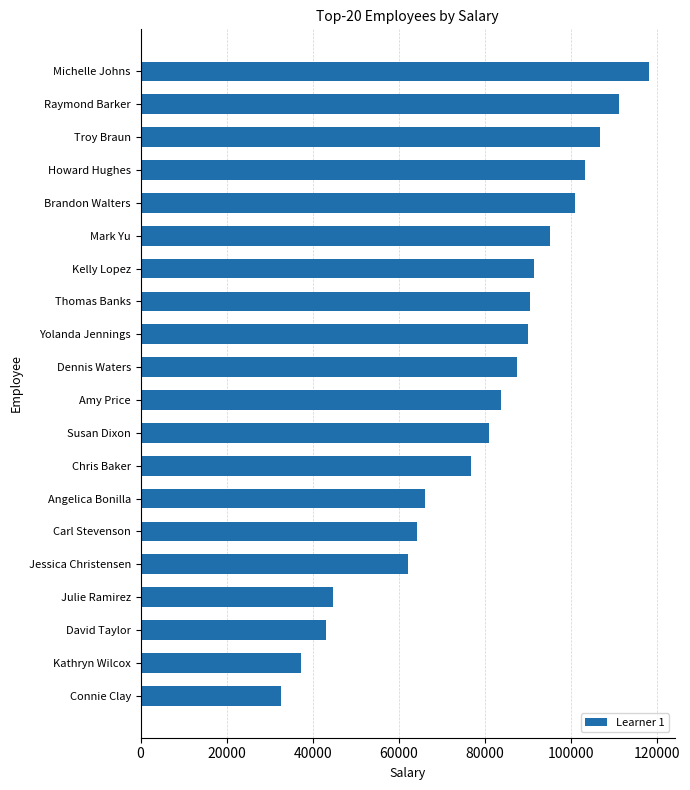

Is it true that the value at Raymond Barker is 170954?

False